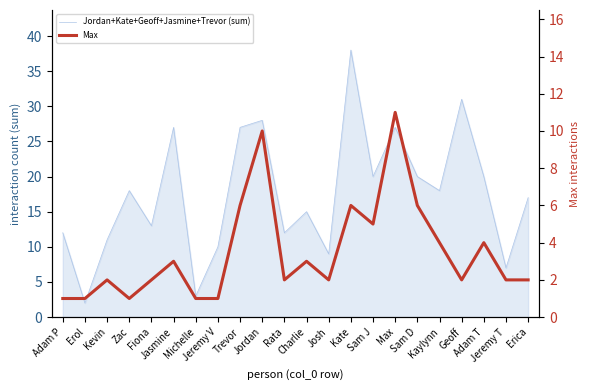

List the series in order of their peak value, lowest first.

Max, Jordan+Kate+Geoff+Jasmine+Trevor (sum)